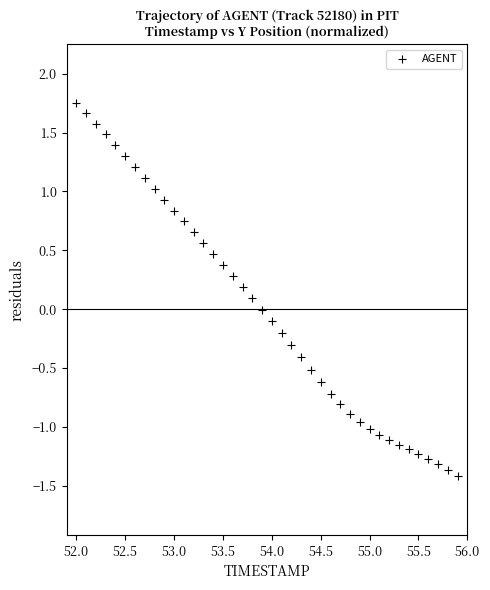

What is the range of Y values (max minus min)?

3.2